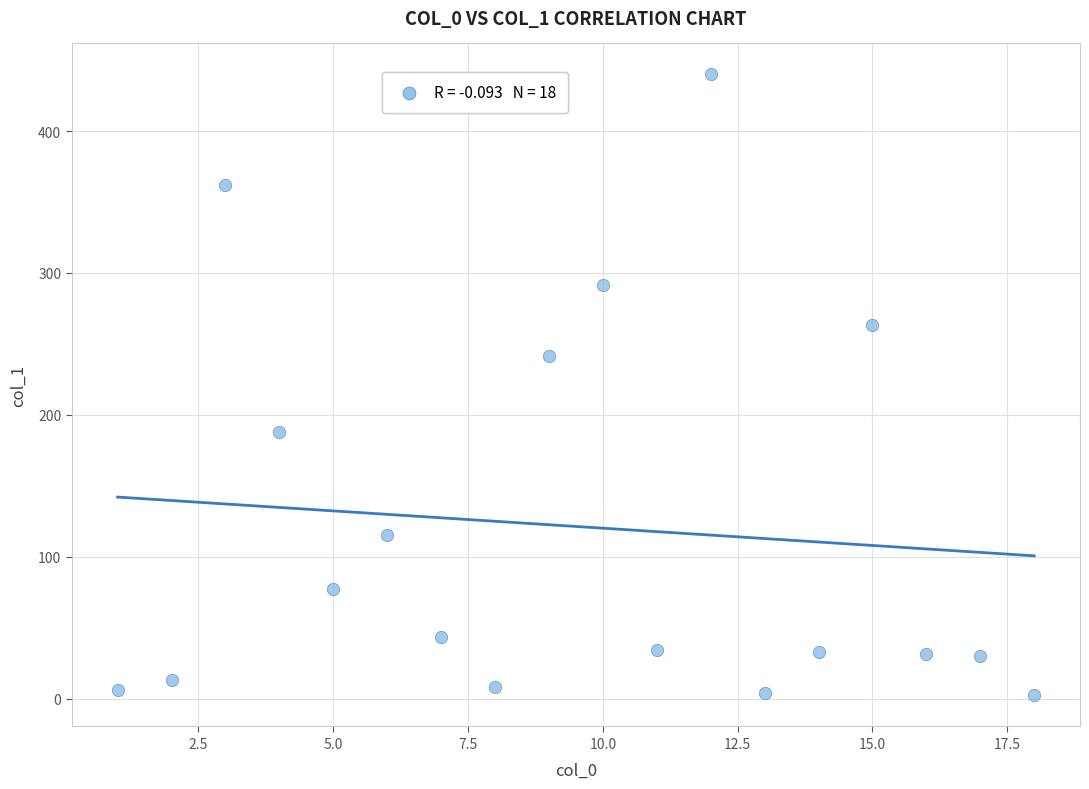

What Y value in the scatter plot is closest to 221?

241.4